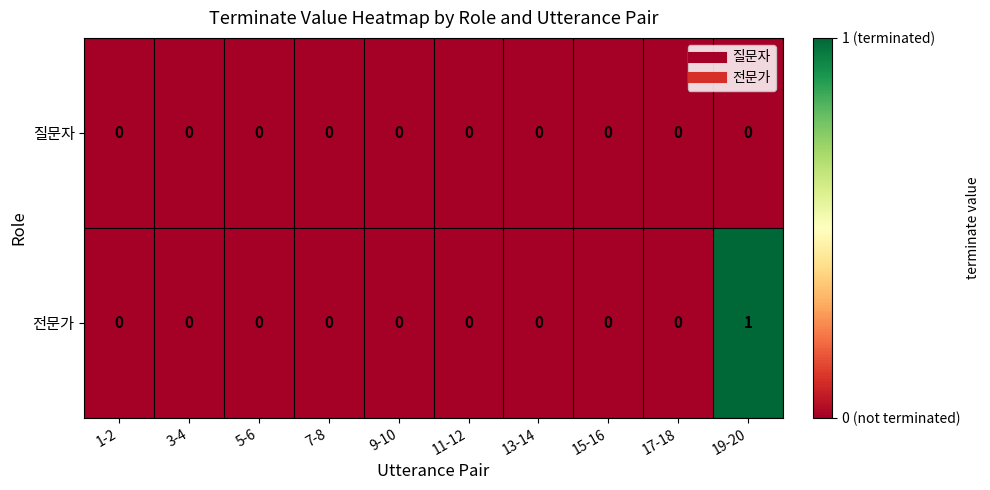

Count the 전문가 values in the range 0 to 1.

10